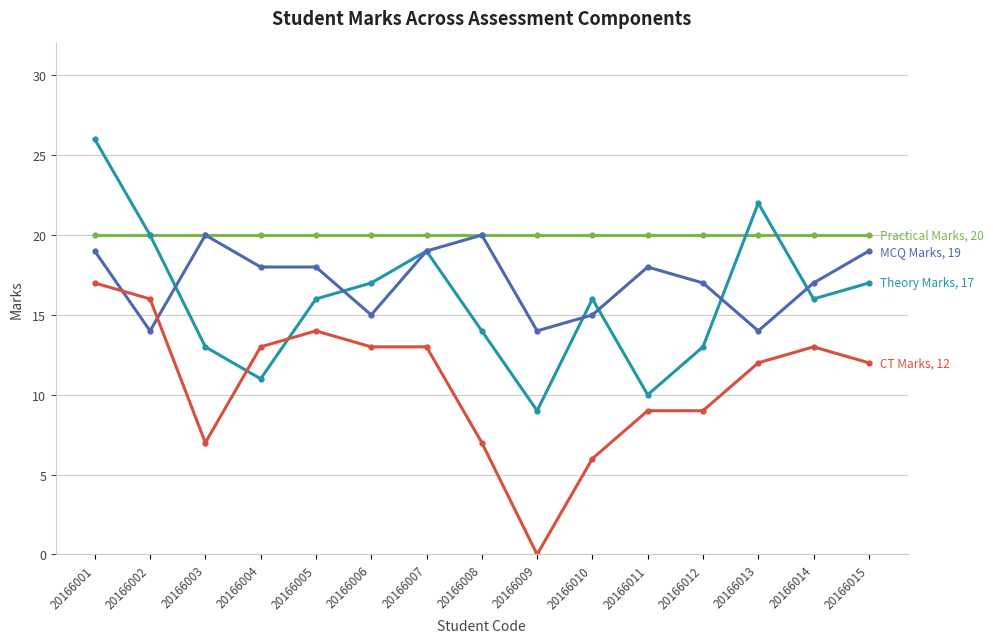

What is the spread (max minus min) of values at 20166004?

9